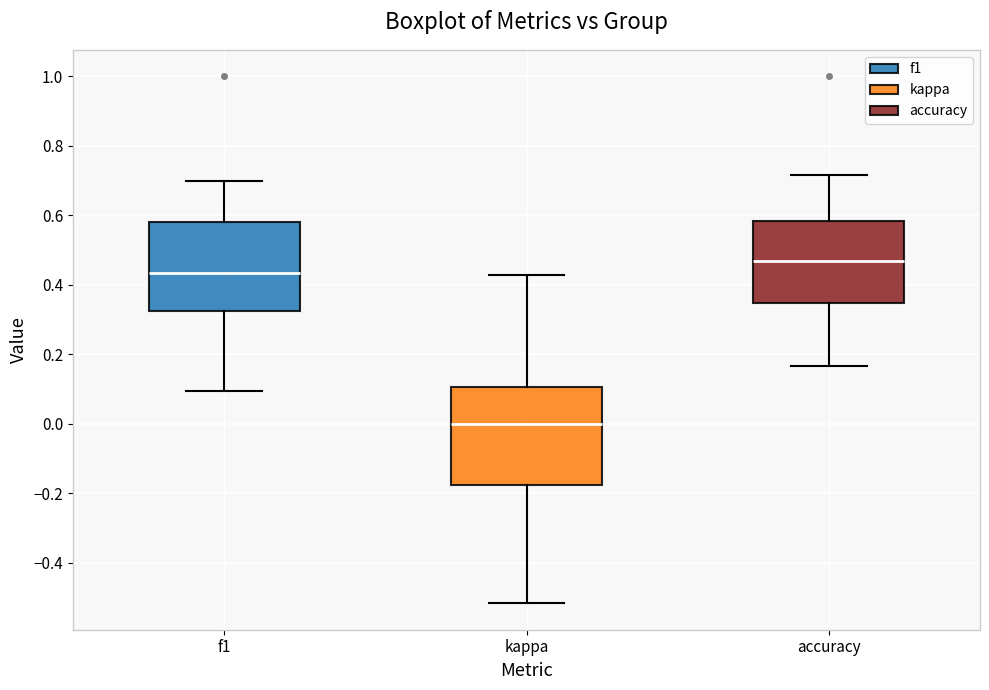

Which box has the lowest median line?

kappa